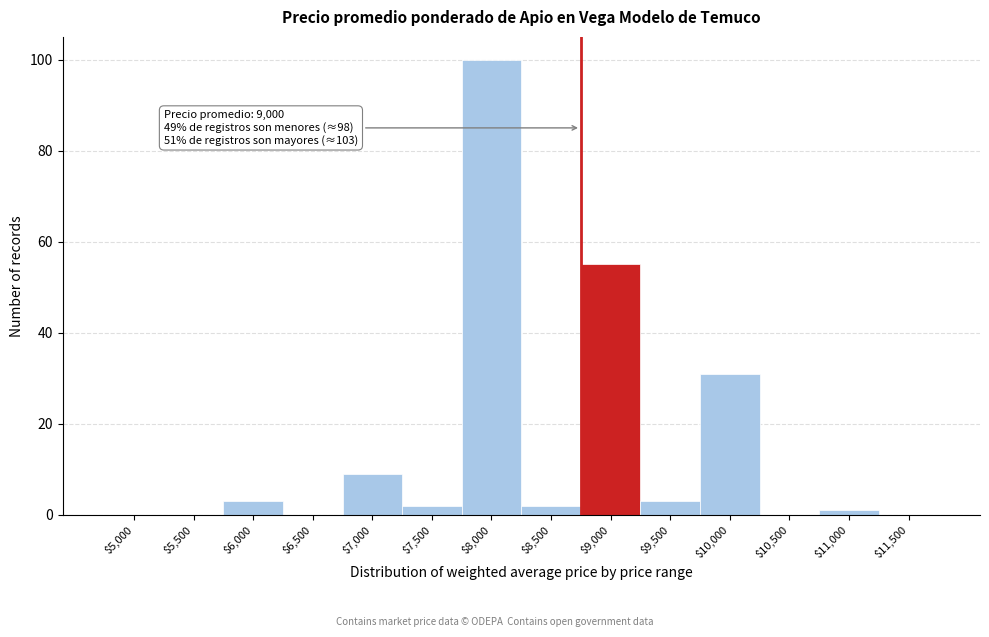

At which category does the chart reach its peak across all series?

$8,000